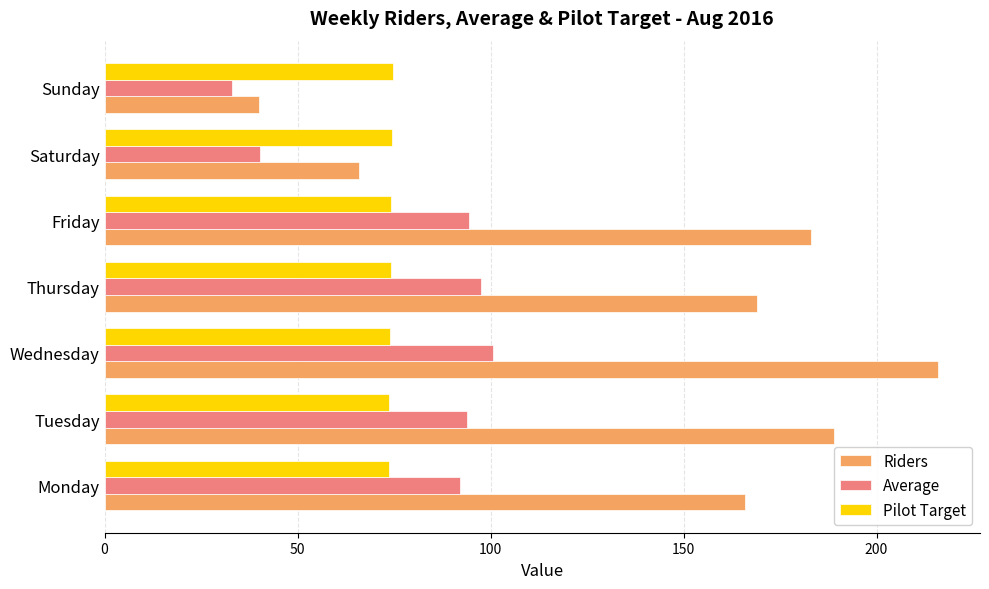

What is the total value across all series at Thursday?

340.6